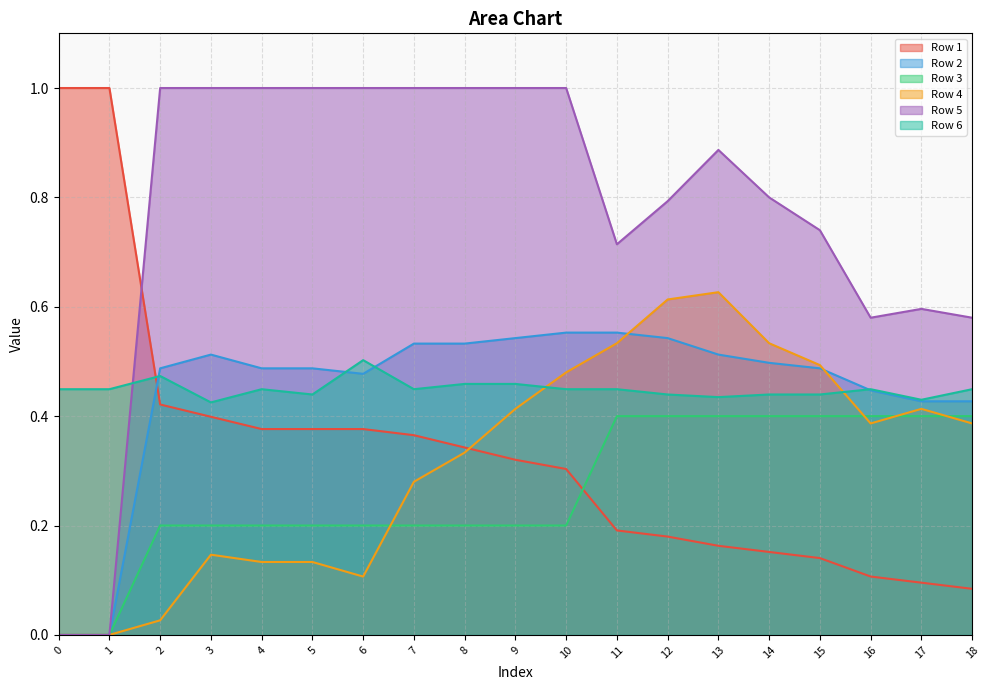

True or false: Row 3 and Row 2 cross at least once.

False